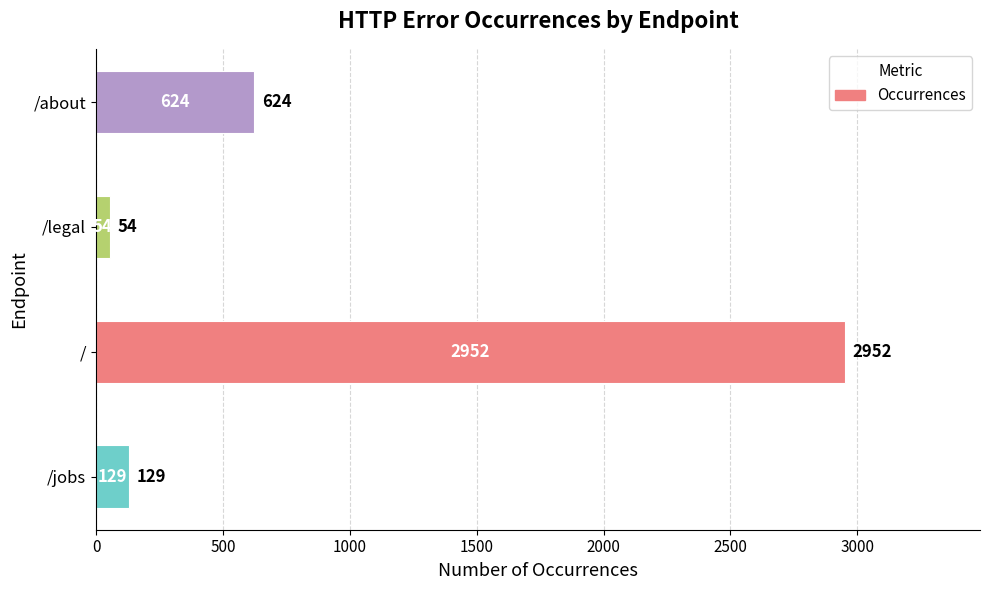

At which label is the value closest to 1503?

/about